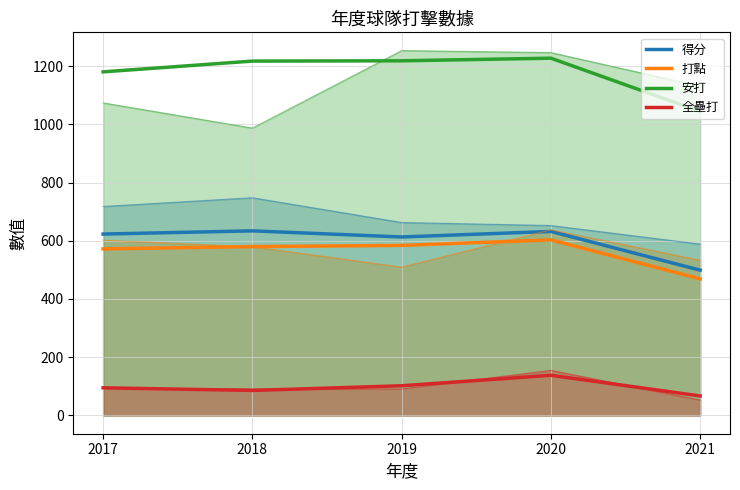

At which category does the chart reach its minimum across all series?

2021